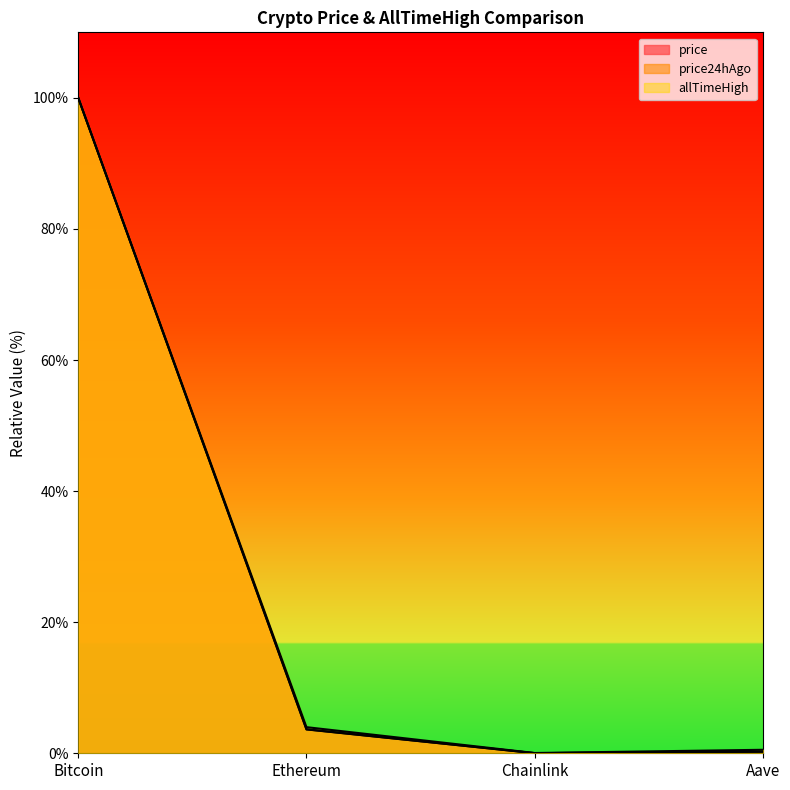

Reading left to right, extract all data points from this chart.

price: 100.0	3.7	0.0	0.2
price24hAgo: 100.0	3.6	0.0	0.2
allTimeHigh: 100.0	4.0	0.0	0.5